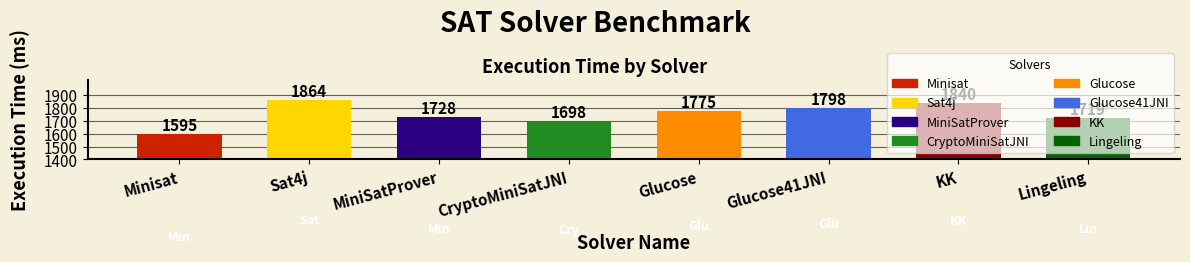

What position from the left is MiniSatProver?

3